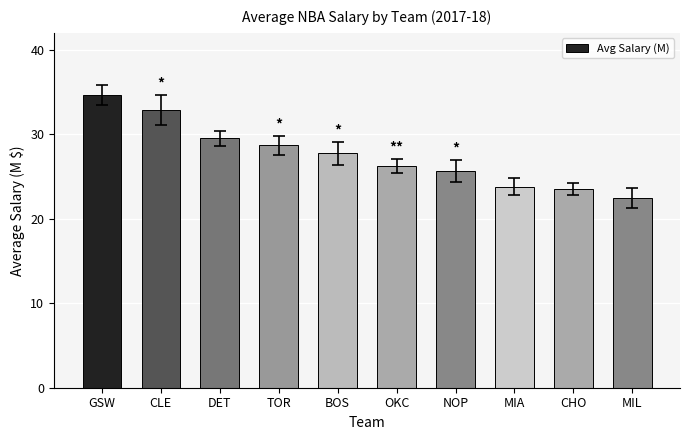

What is the value of the 1st bar from the left?

34.7